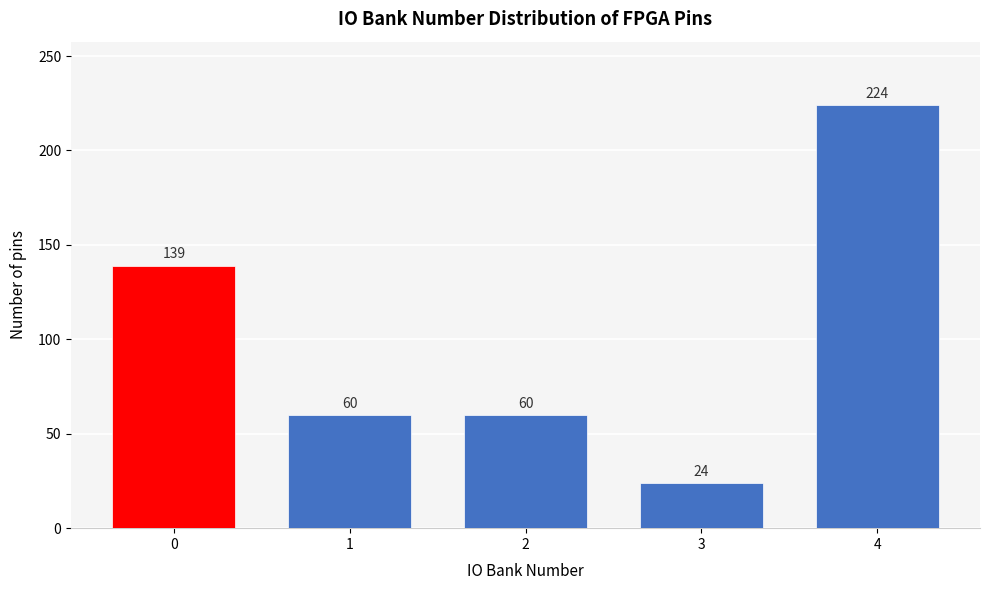

Reading right to left, extract all data points from this chart.

224	24	60	60	139